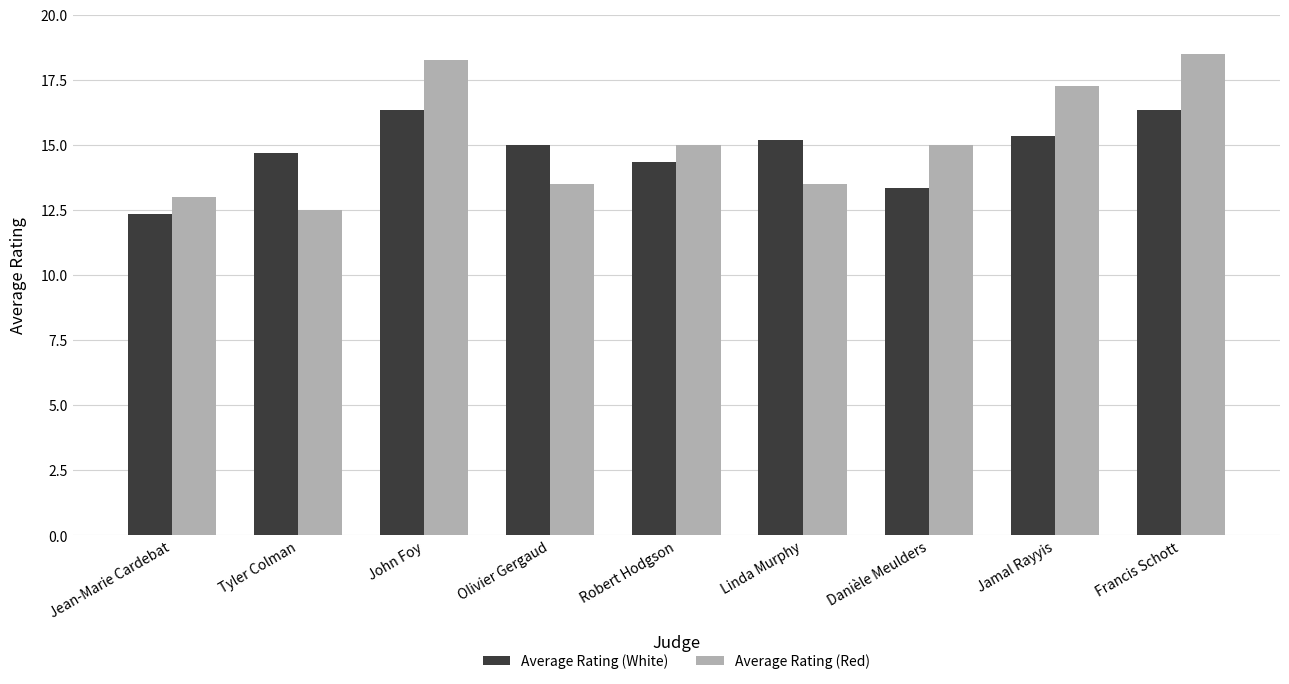

What is the spread (max minus min) of values at Francis Schott?

2.2